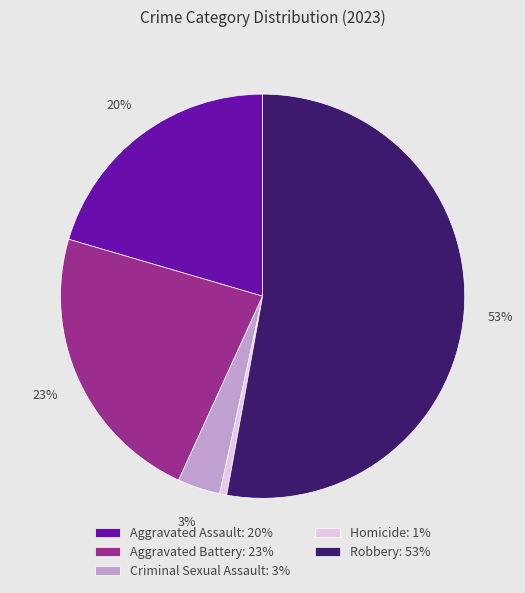

What is the largest slice in the pie chart?

Robbery